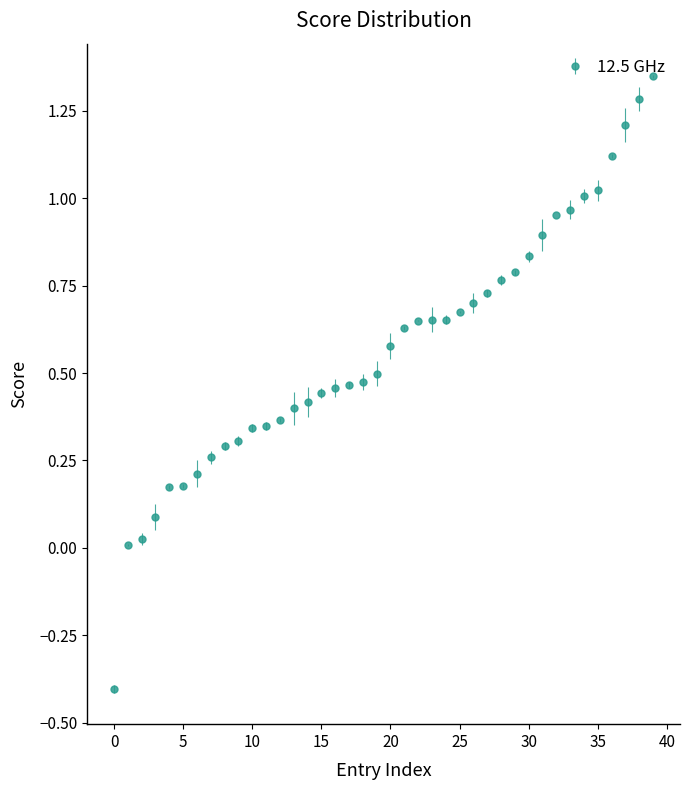

What is the minimum value shown in the chart?

-0.4